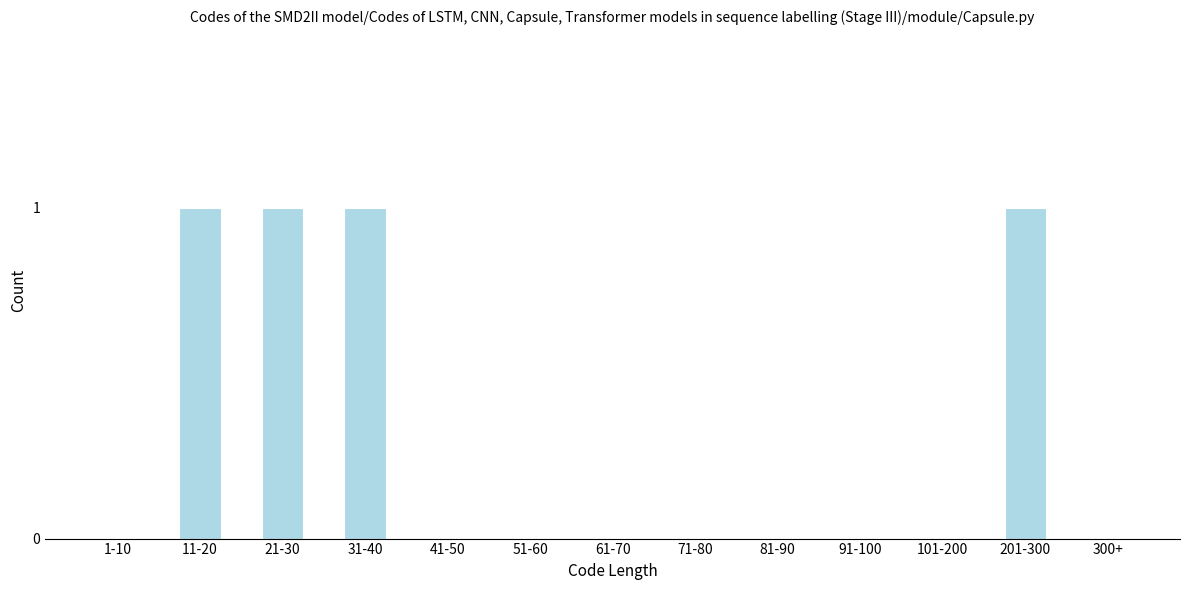

Reading left to right, what are all the values shown in this chart?

1-10=0	11-20=1	21-30=1	31-40=1	41-50=0	51-60=0	61-70=0	71-80=0	81-90=0	91-100=0	101-200=0	201-300=1	300+=0